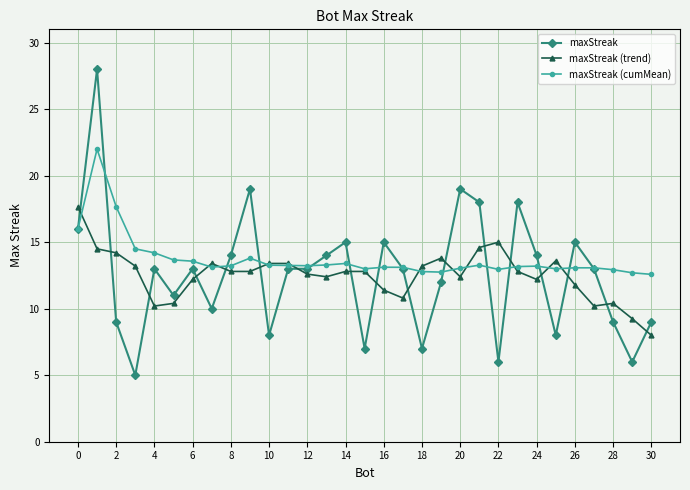

Which series ends up on top after the final intersection of maxStreak (trend) and maxStreak?

maxStreak